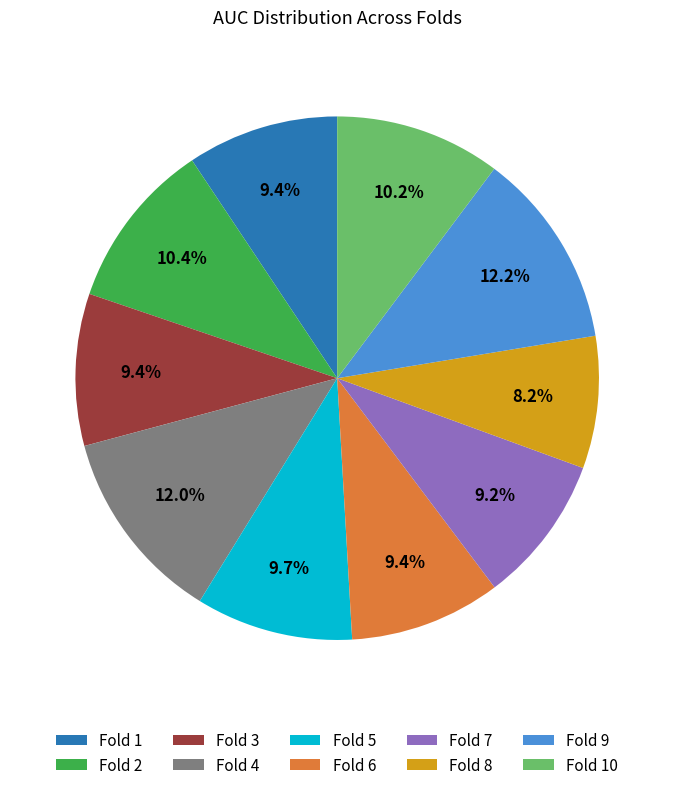

How many segments does this pie chart have?

10